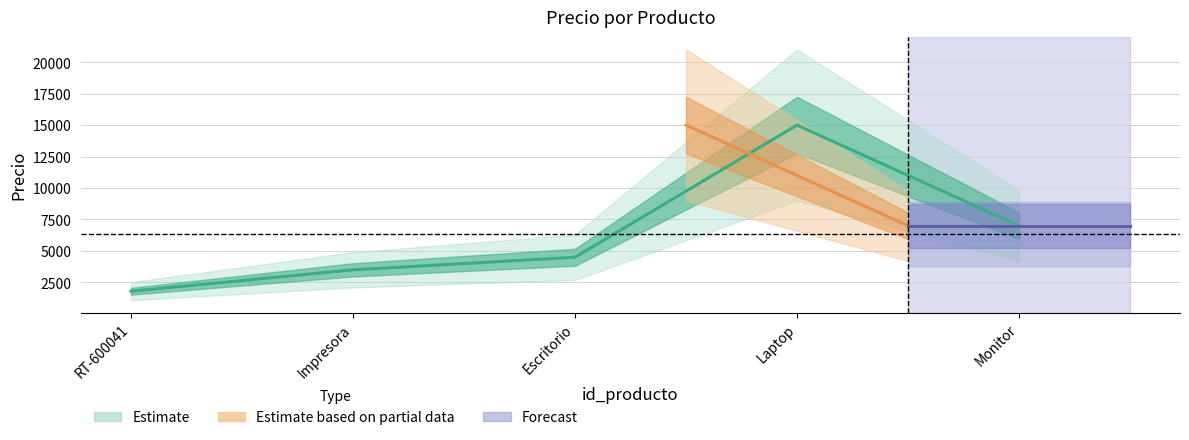

Rank the categories by value from lowest to highest.

1, 2, 3, 5, 4